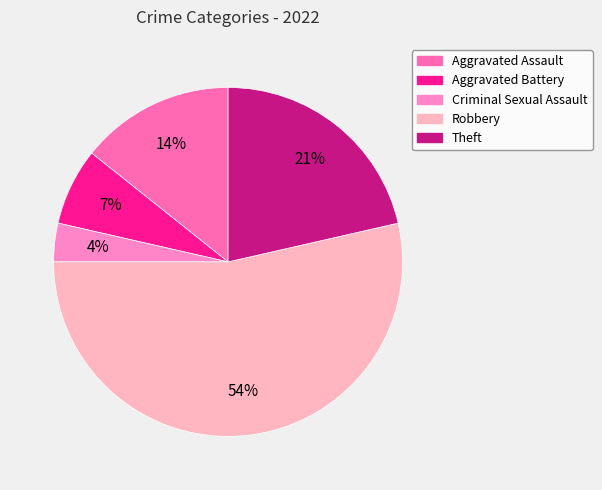

Is there any slice that represents more than half of the pie?

Yes